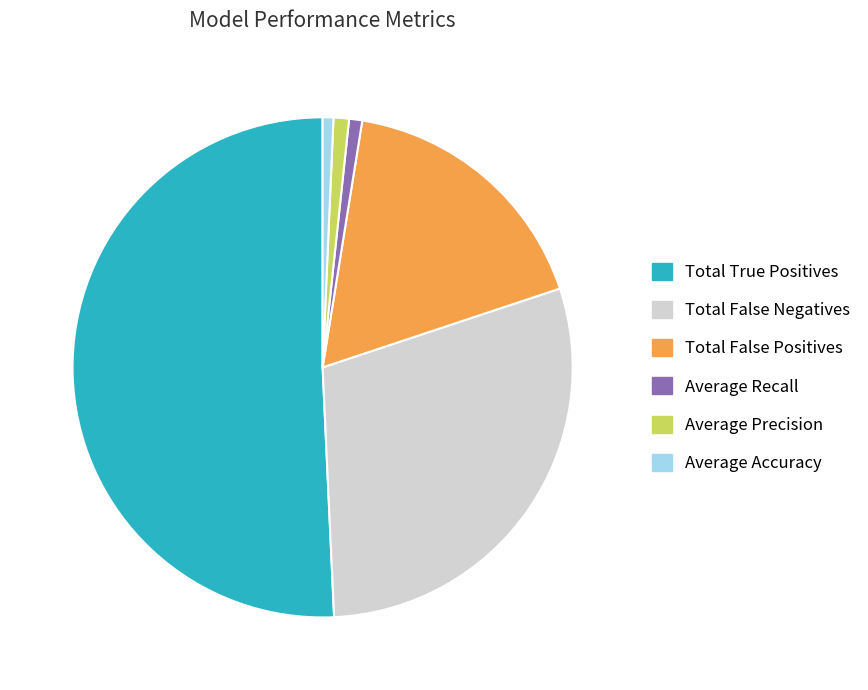

Which category accounts for the majority?

Total True Positives